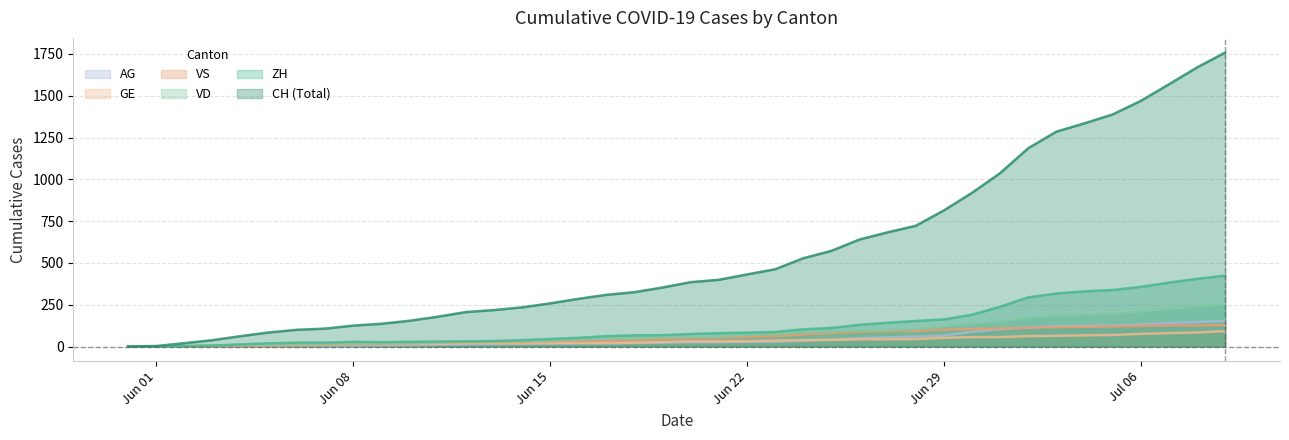

What is the total value across all series at Jun 29?

1315